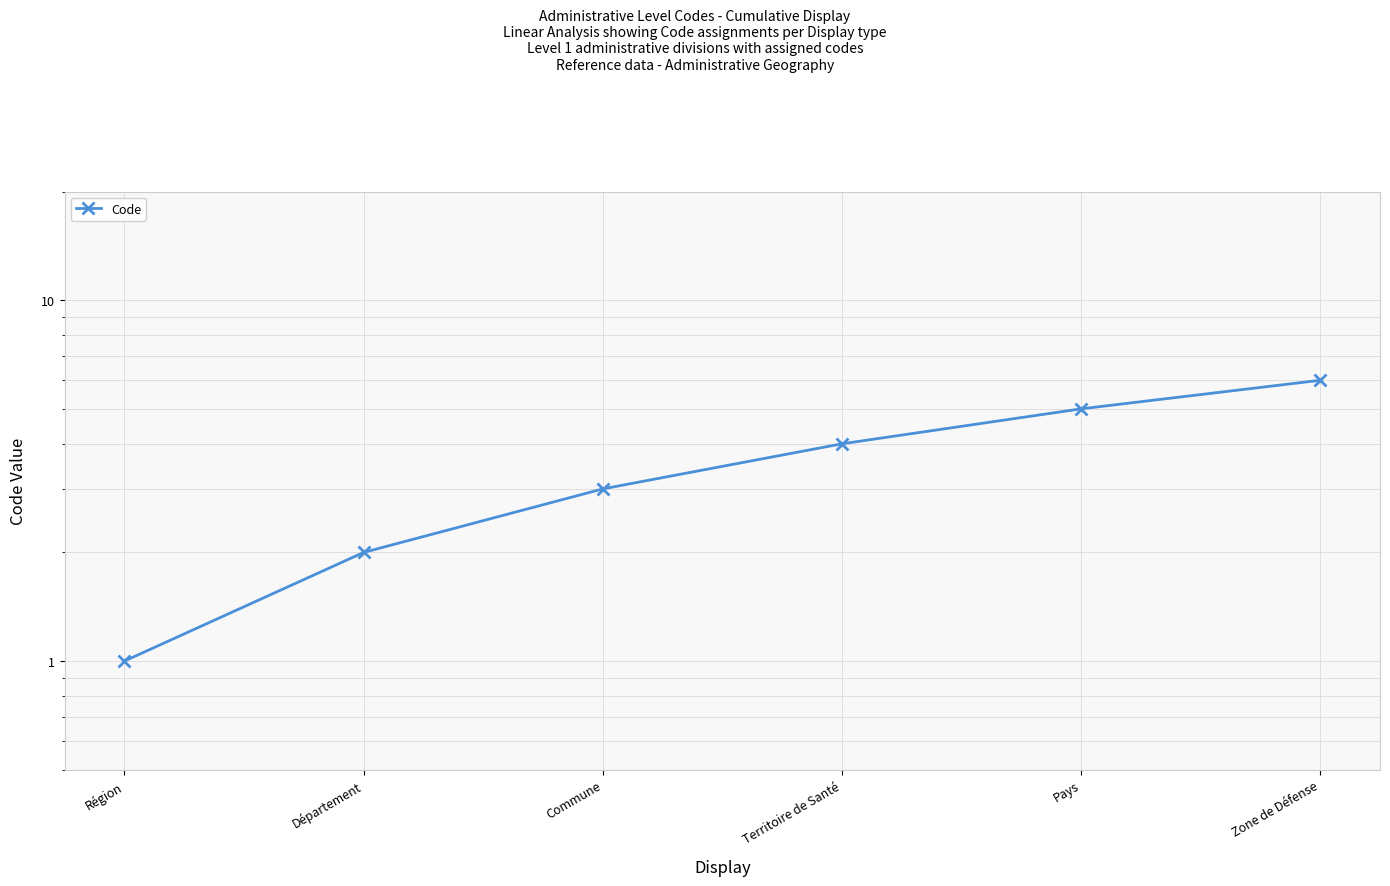

Reading left to right, transcribe all the data shown in this chart.

1	2	3	4	5	6